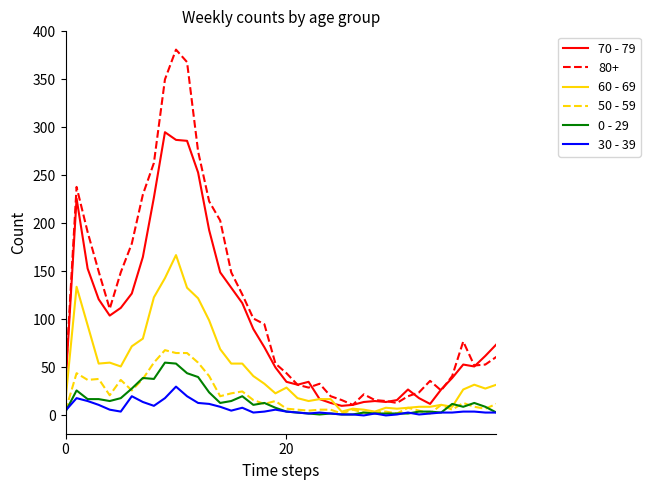

List the series in order of their peak value, highest first.

80+, 70 - 79, 60 - 69, 50 - 59, 0 - 29, 30 - 39